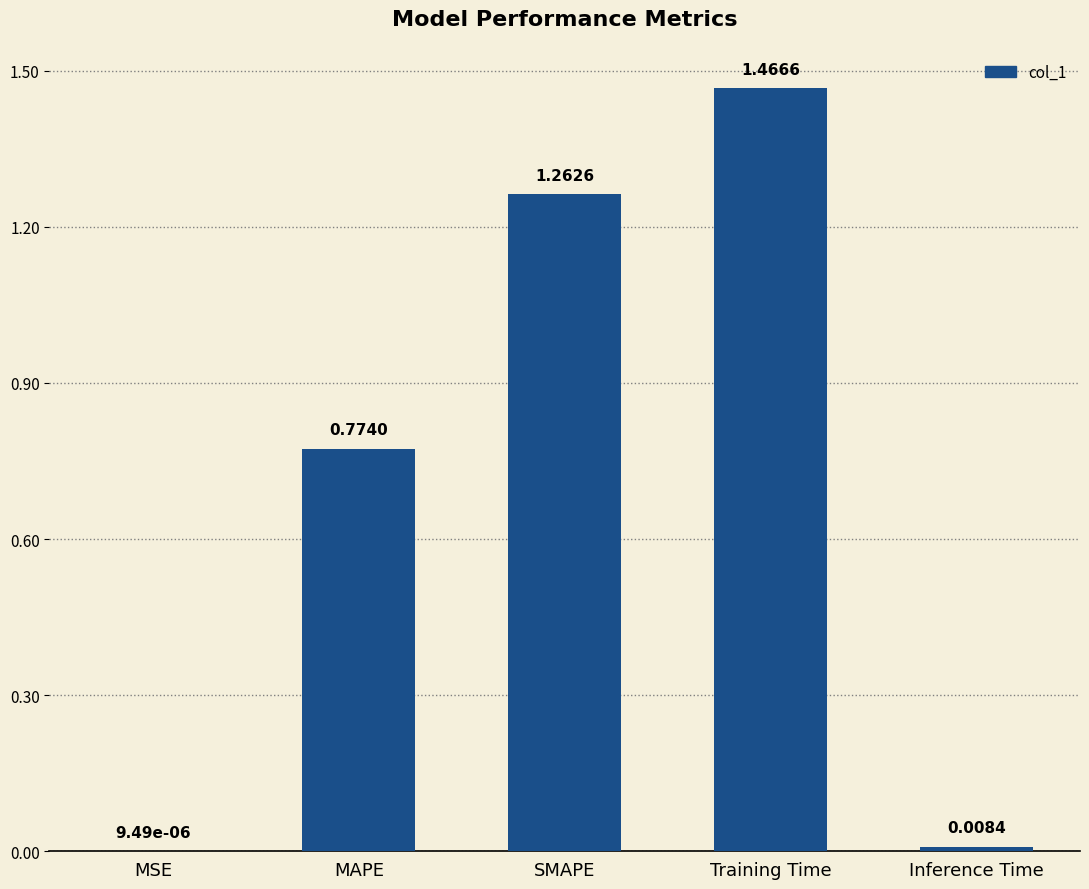

At which label is the value closest to 0?

MSE